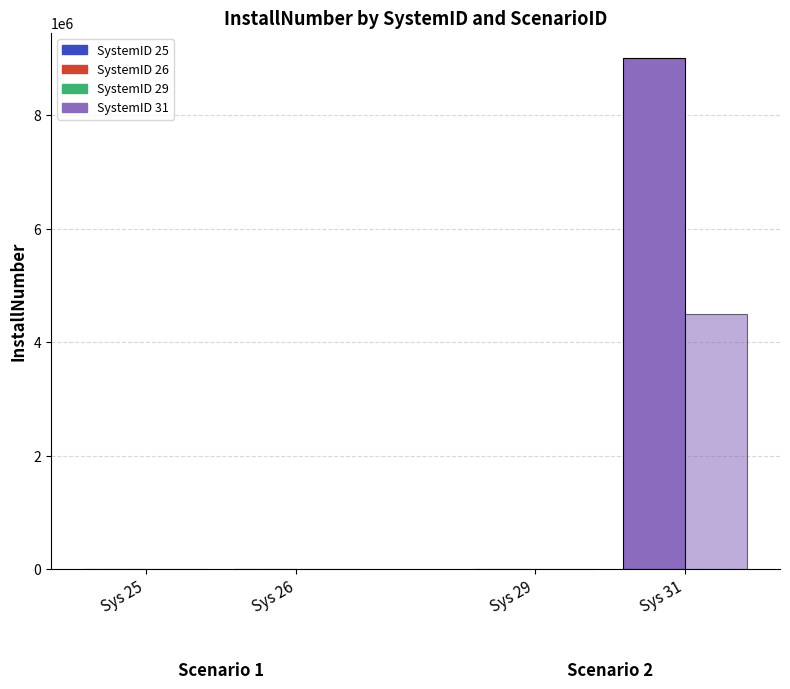

At which category does the chart reach its peak across all series?

31